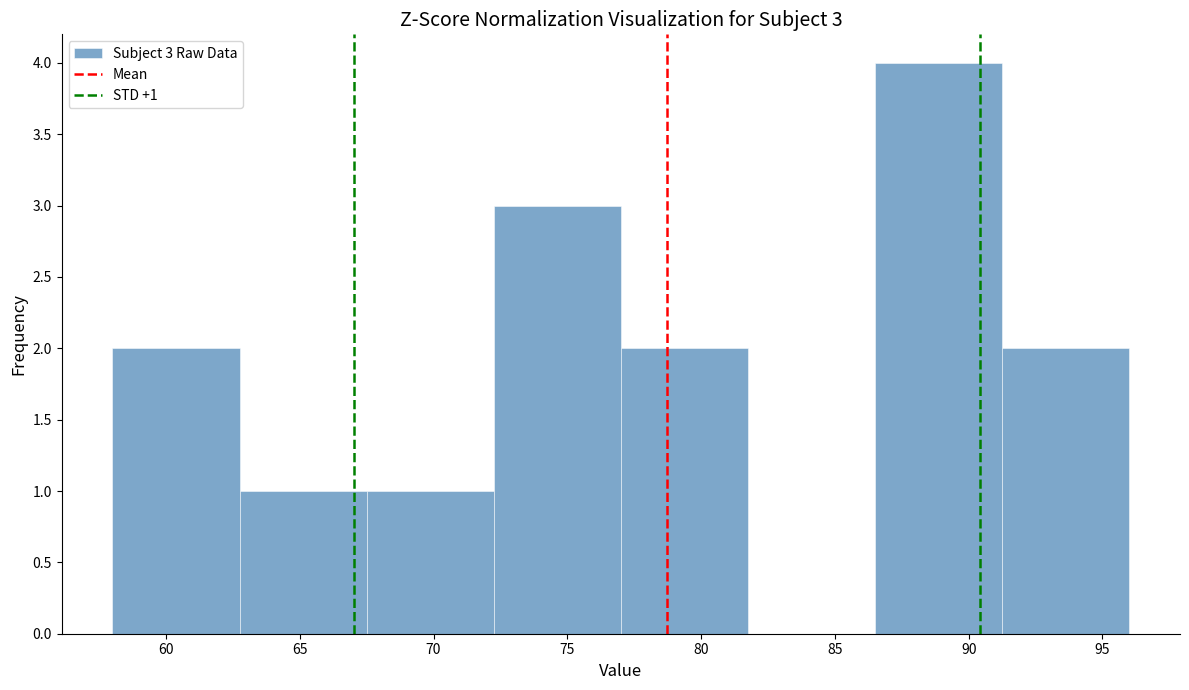

Which range on the x-axis has the tallest bar?

86.50 to 91.25